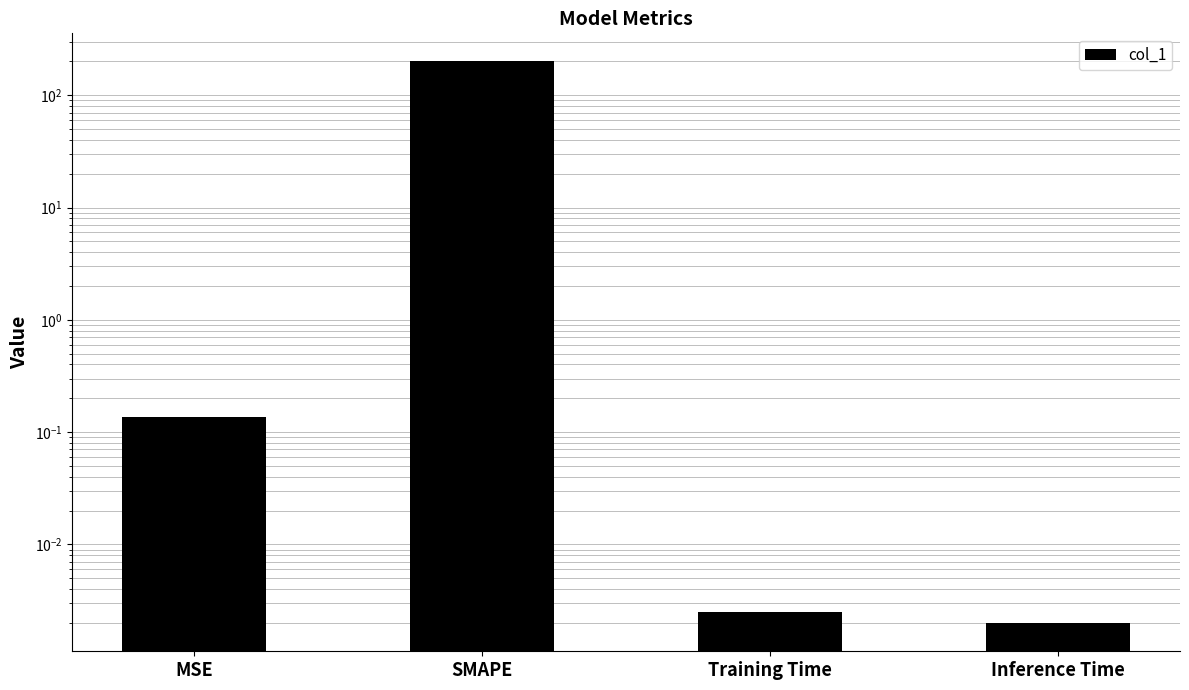

List the labels in order of value, largest first.

SMAPE, MSE, Training Time, Inference Time